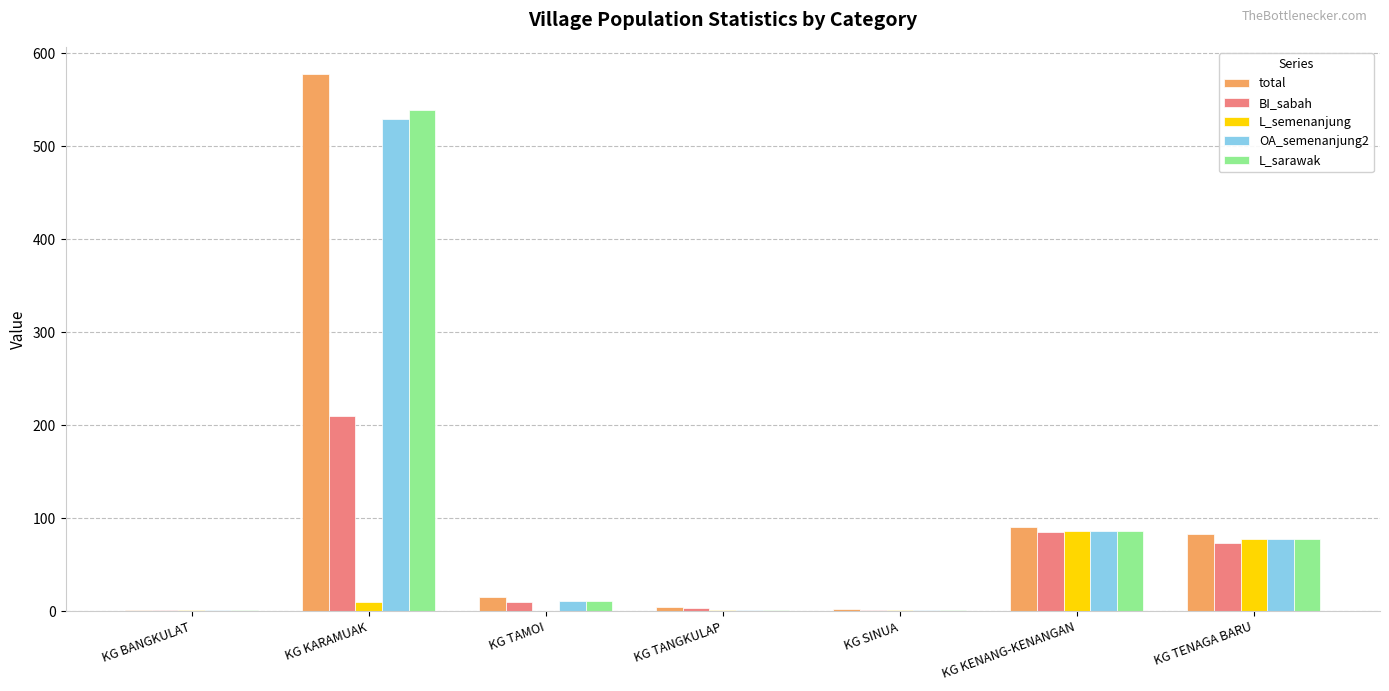

The BI_sabah series shows 210 at KG KARAMUAK. True or false?

True